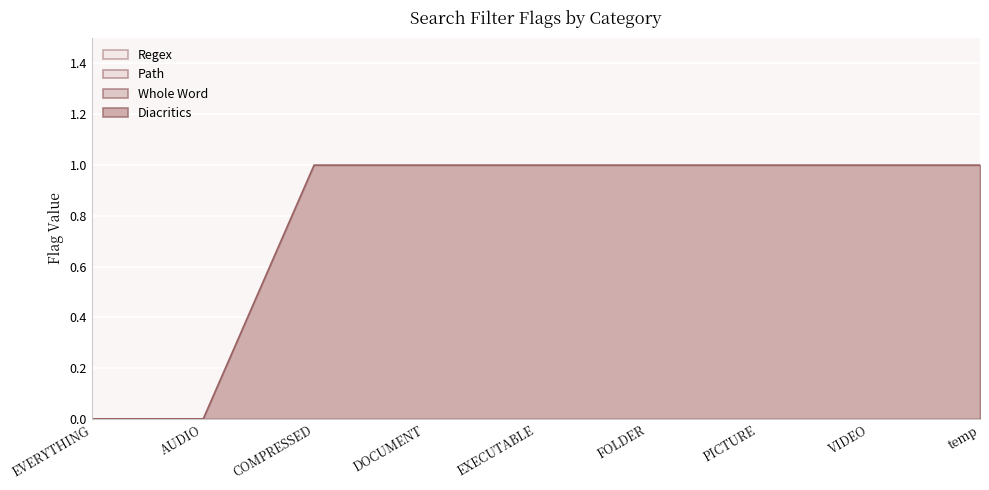

What position from the left is DOCUMENT?

4